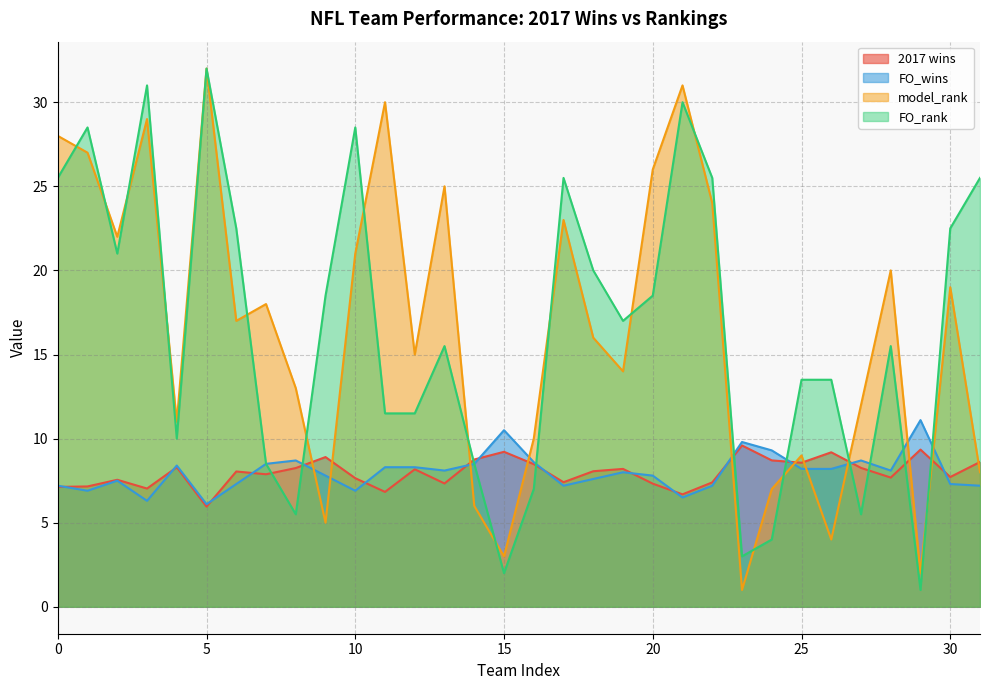

How many lines are shown in the chart?

4